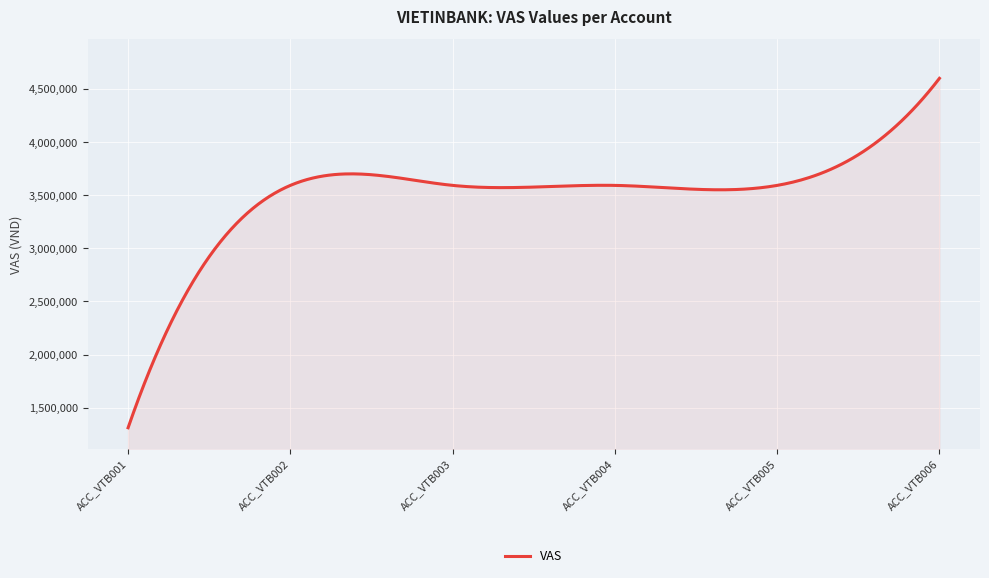

What is the average value?

3503269.1